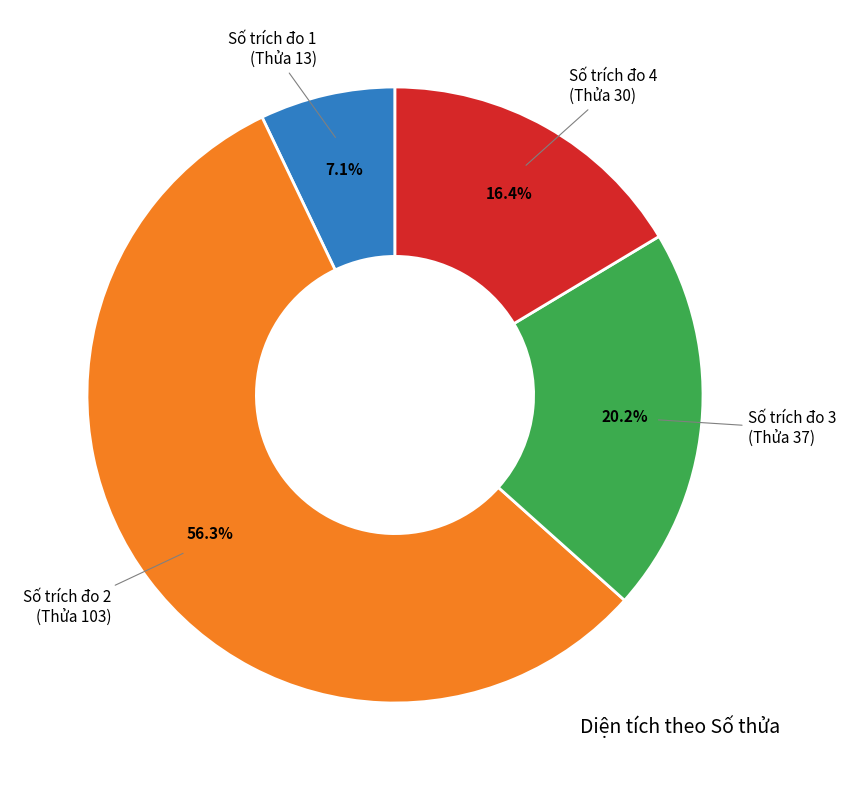

How many slices are in this pie chart?

4